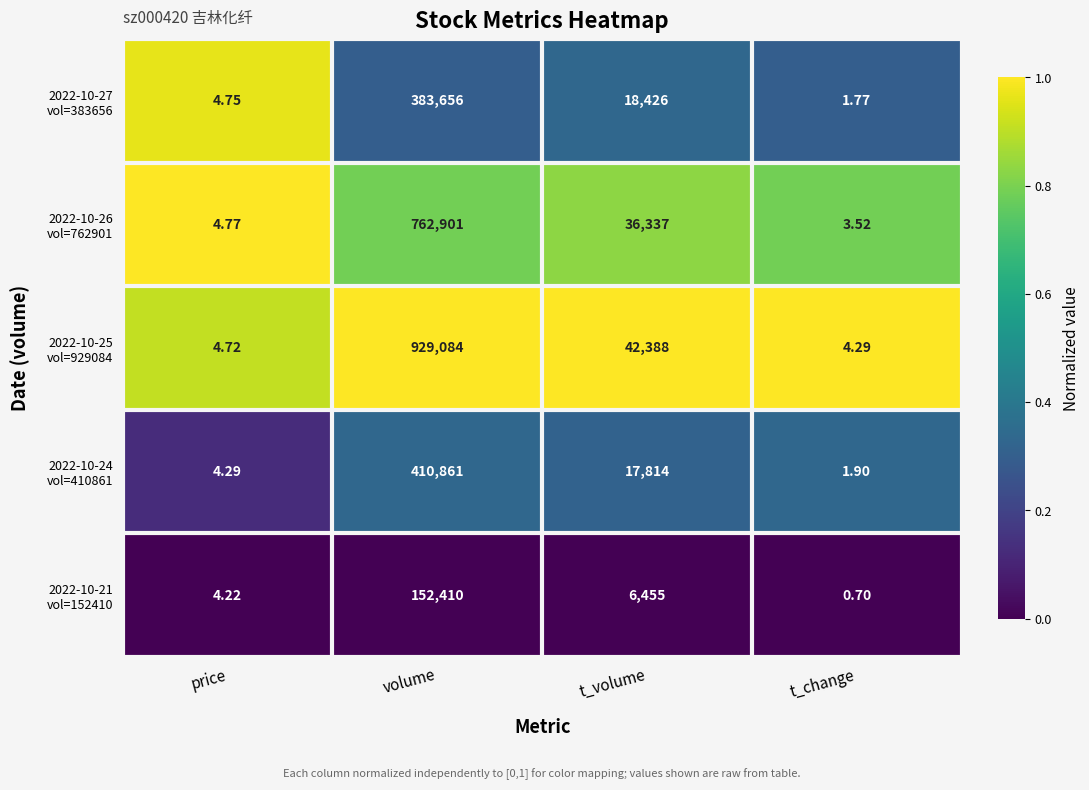

Which label corresponds to the smallest value in the chart?

t_change